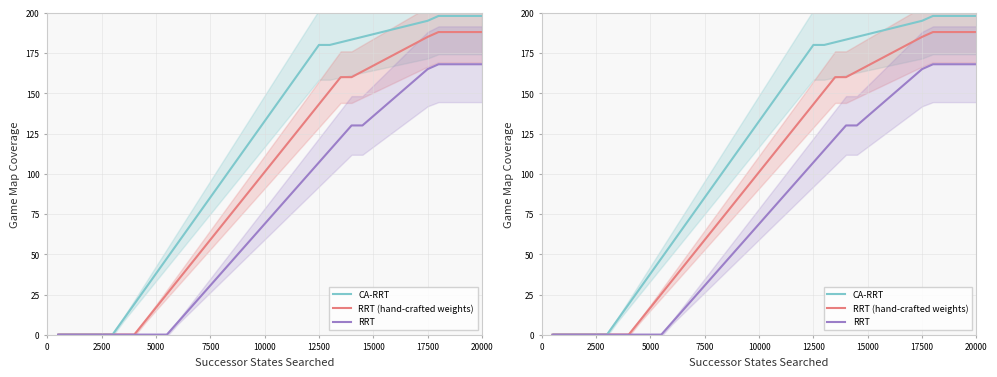

What is the sum of all CA-RRT values?

4665.0